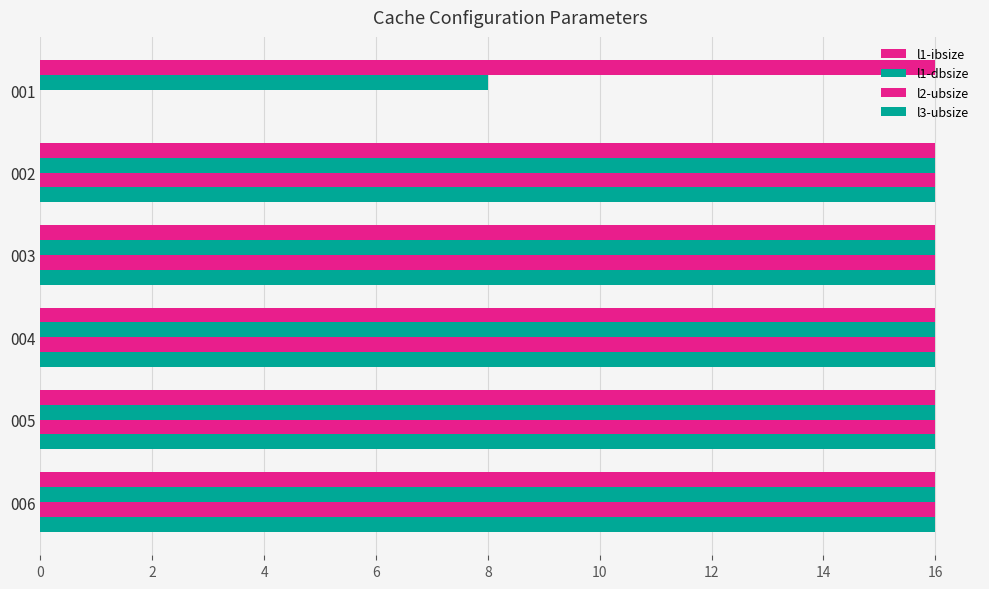

How many positive values does the l3-ubsize series have?

5